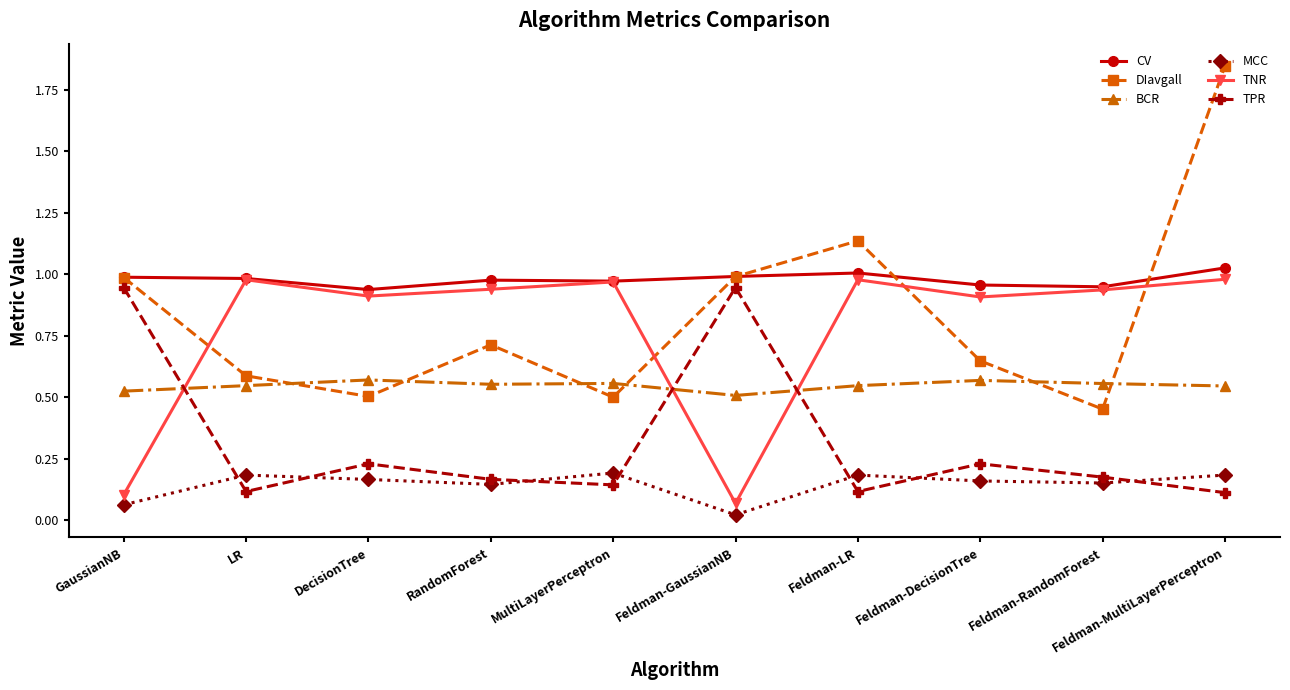

Which series has the widest spread of values?

DIavgall